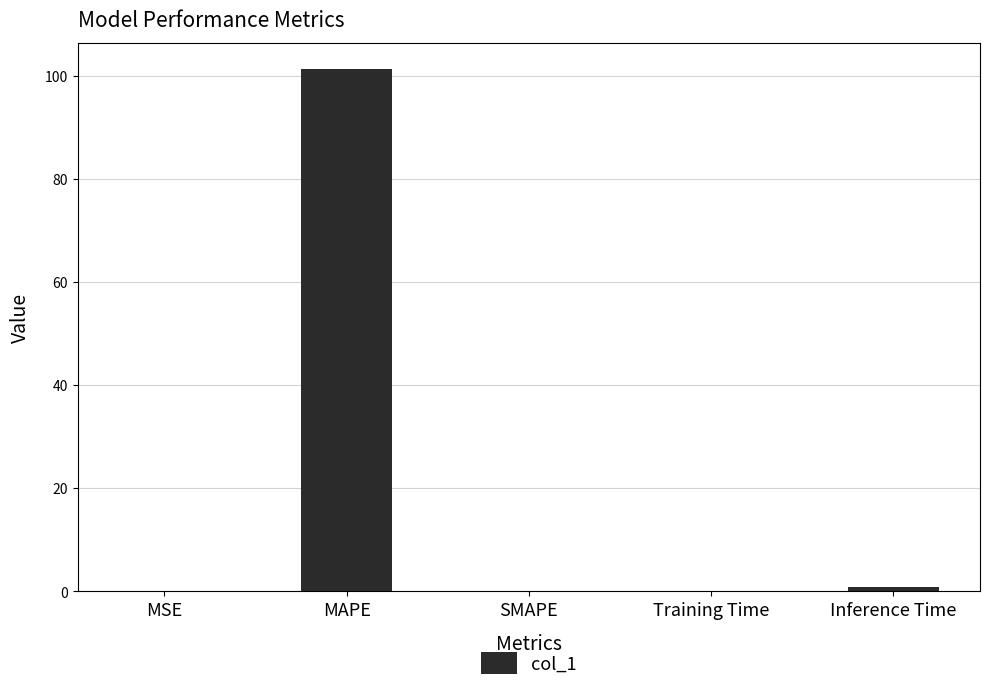

What is the sum of all values?

102.4